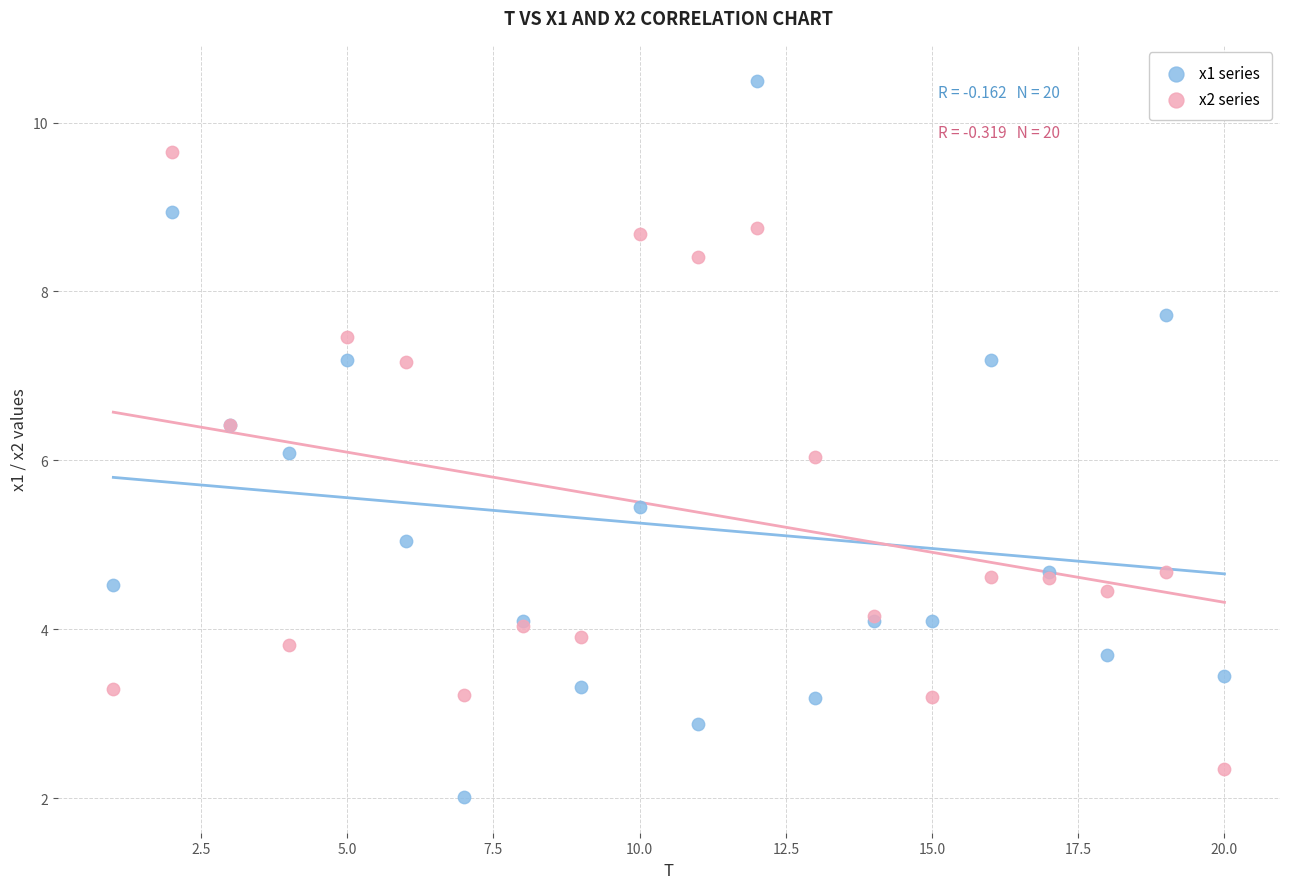

What are all the series names shown in the legend?

x1 series, x2 series